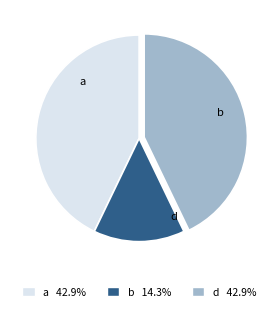

Does any single category account for the majority?

No